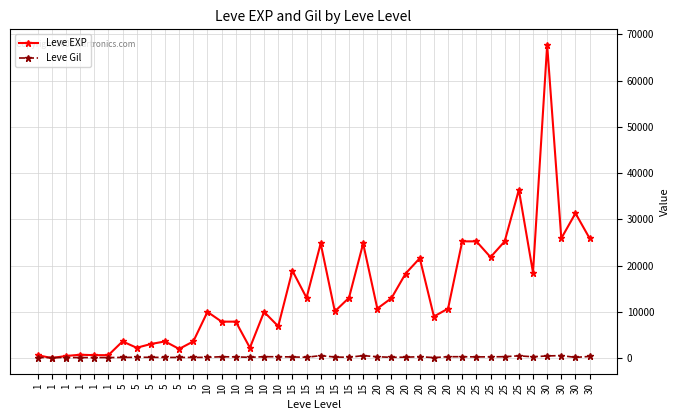

What is the difference between the maximum and second lowest values in the Leve EXP series?

67280